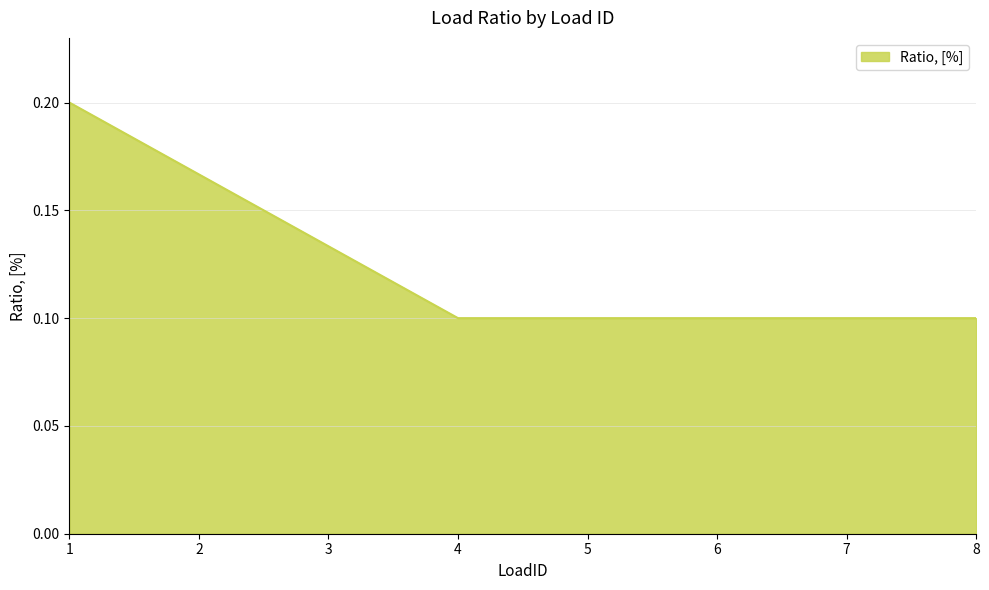

True or false: the data has more than 2 interior local peaks.

False